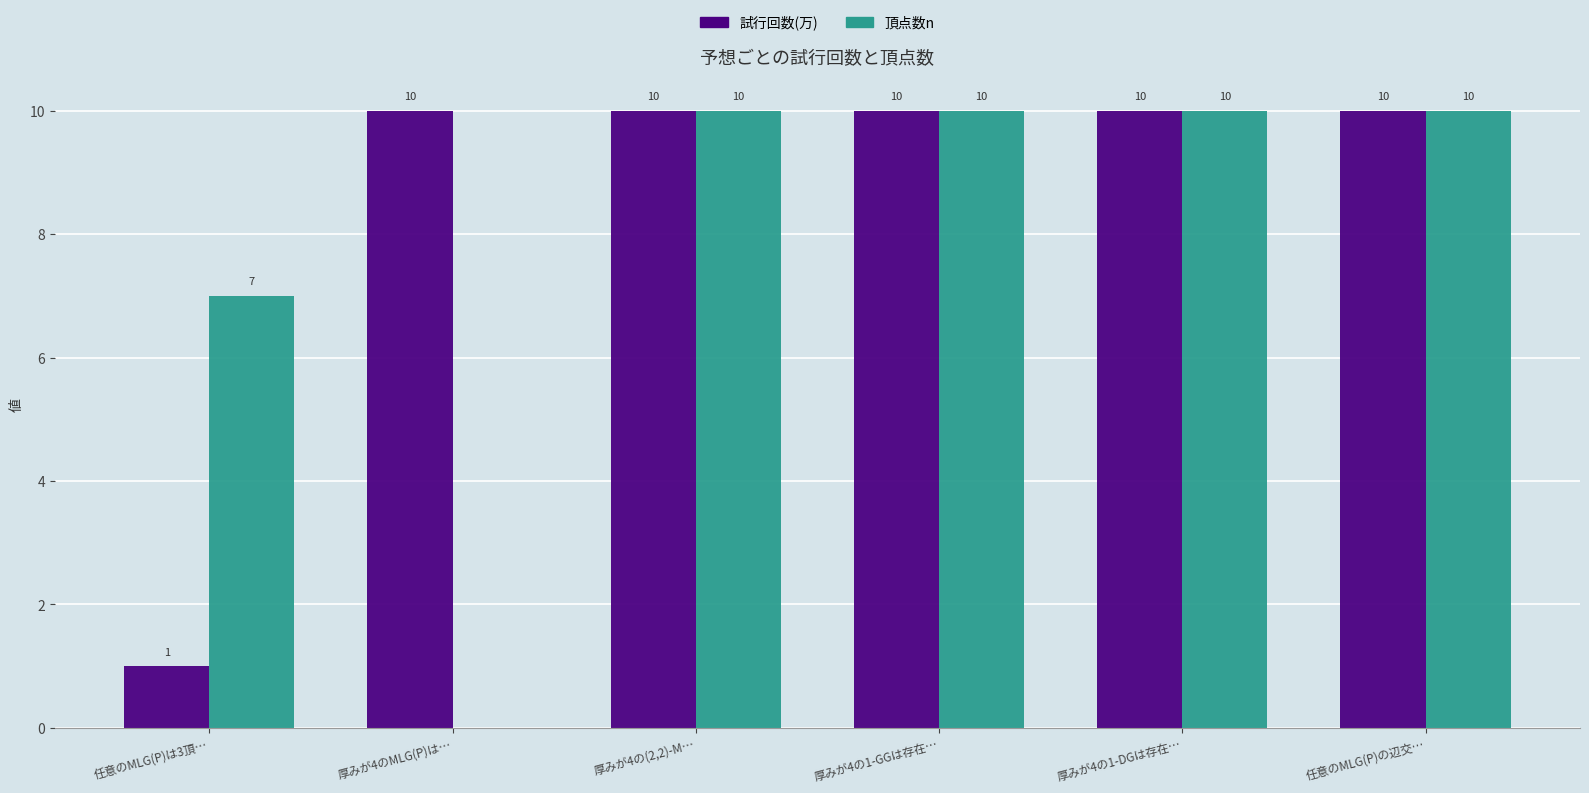

What is the average value of the 頂点数n series?

8